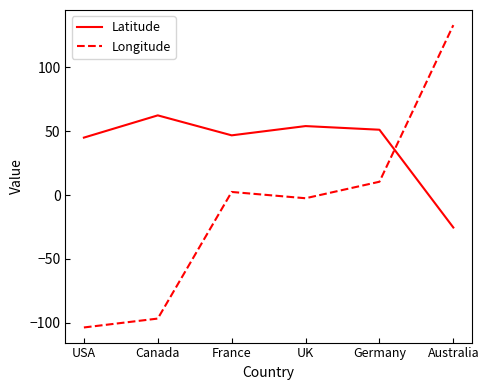

True or false: Latitude has more than 2 interior local peaks.

False